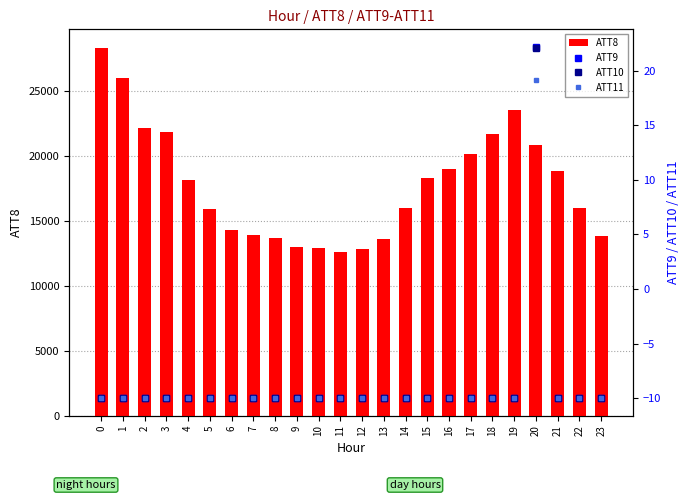

What is the greatest value displayed?

28300.0